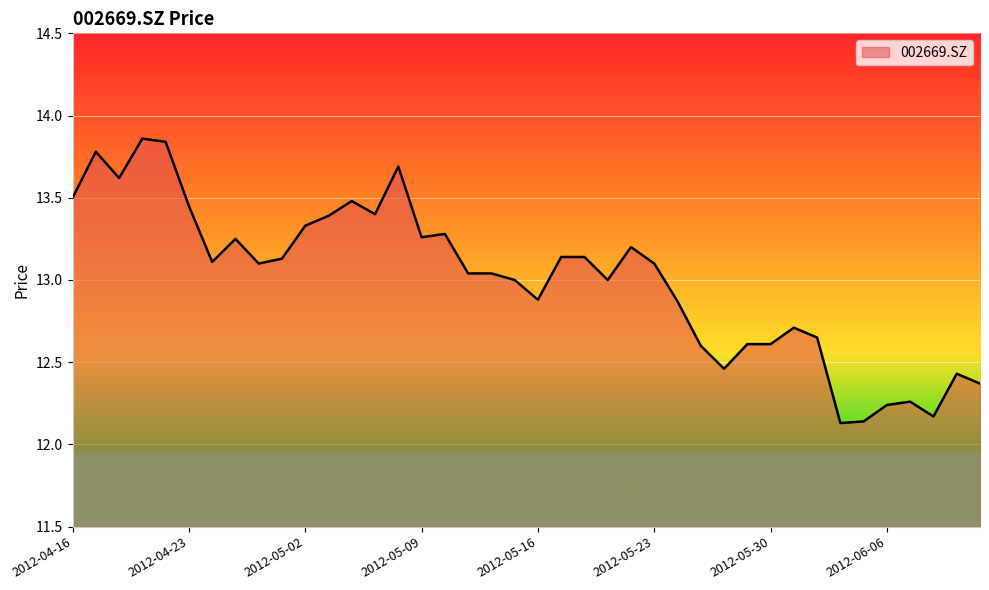

Which label corresponds to the largest value in the chart?

2012-04-19